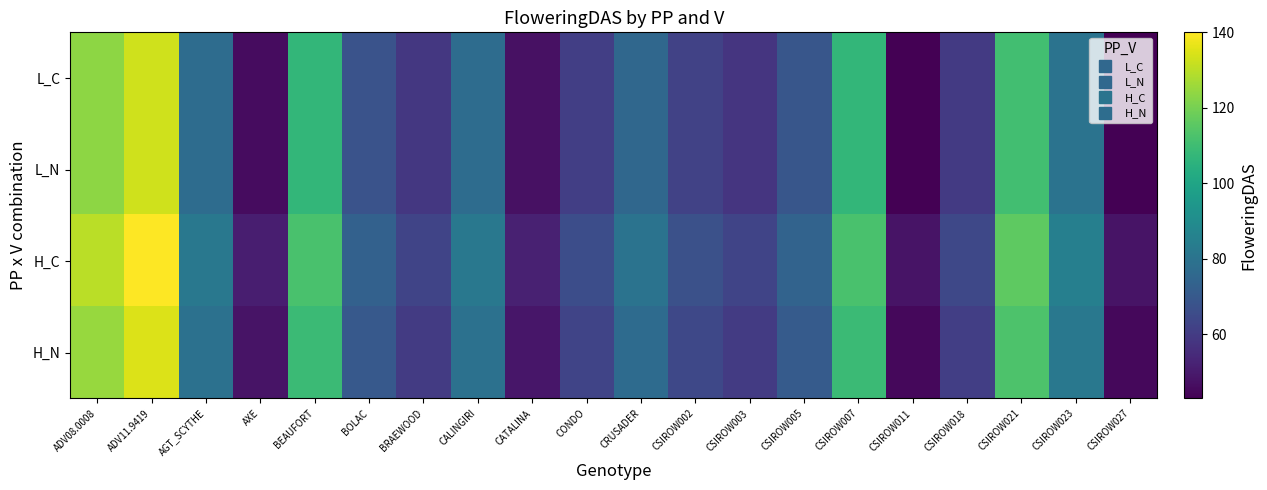

Reading left to right, extract all data points from this chart.

L_C: ADV08.0008=123.7	ADV11.9419=133.0	AGT_SCYTHE=77.3	AXE=46.3	BEAUFORT=107.3	BOLAC=68.0	BRAEWOOD=58.7	CALINGIRI=77.3	CATALINA=47.3	CONDO=61.0	CRUSADER=75.3	CSIROW002=62.0	CSIROW003=58.0	CSIROW005=69.0	CSIROW007=107.3	CSIROW011=43.0	CSIROW018=59.7	CSIROW021=110.7	CSIROW023=80.0	CSIROW027=43.3
L_N: ADV08.0008=123.7	ADV11.9419=133.0	AGT_SCYTHE=77.3	AXE=46.3	BEAUFORT=107.3	BOLAC=68.0	BRAEWOOD=58.7	CALINGIRI=77.3	CATALINA=47.3	CONDO=61.0	CRUSADER=75.3	CSIROW002=62.0	CSIROW003=58.0	CSIROW005=69.0	CSIROW007=107.3	CSIROW011=43.0	CSIROW018=59.7	CSIROW021=110.7	CSIROW023=80.0	CSIROW027=43.3
H_C: ADV08.0008=130.0	ADV11.9419=140.0	AGT_SCYTHE=82.0	AXE=51.0	BEAUFORT=112.0	BOLAC=73.0	BRAEWOOD=63.0	CALINGIRI=82.0	CATALINA=52.0	CONDO=66.0	CRUSADER=80.0	CSIROW002=67.0	CSIROW003=63.0	CSIROW005=74.0	CSIROW007=112.0	CSIROW011=48.0	CSIROW018=64.0	CSIROW021=116.0	CSIROW023=85.0	CSIROW027=48.0
H_N: ADV08.0008=125.0	ADV11.9419=135.0	AGT_SCYTHE=79.0	AXE=48.0	BEAUFORT=109.0	BOLAC=70.0	BRAEWOOD=60.0	CALINGIRI=79.0	CATALINA=49.0	CONDO=63.0	CRUSADER=77.0	CSIROW002=64.0	CSIROW003=60.0	CSIROW005=71.0	CSIROW007=109.0	CSIROW011=45.0	CSIROW018=61.0	CSIROW021=113.0	CSIROW023=82.0	CSIROW027=45.0